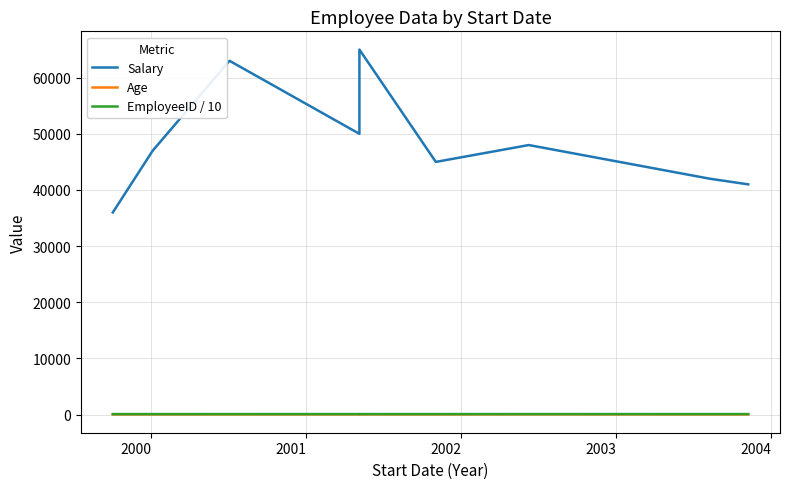

What are all the series names shown in the legend?

Salary, Age, EmployeeID / 10